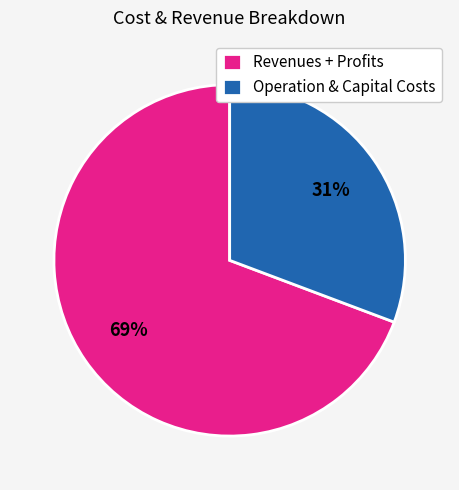

Which category has the biggest portion of the pie?

Revenues + Profits